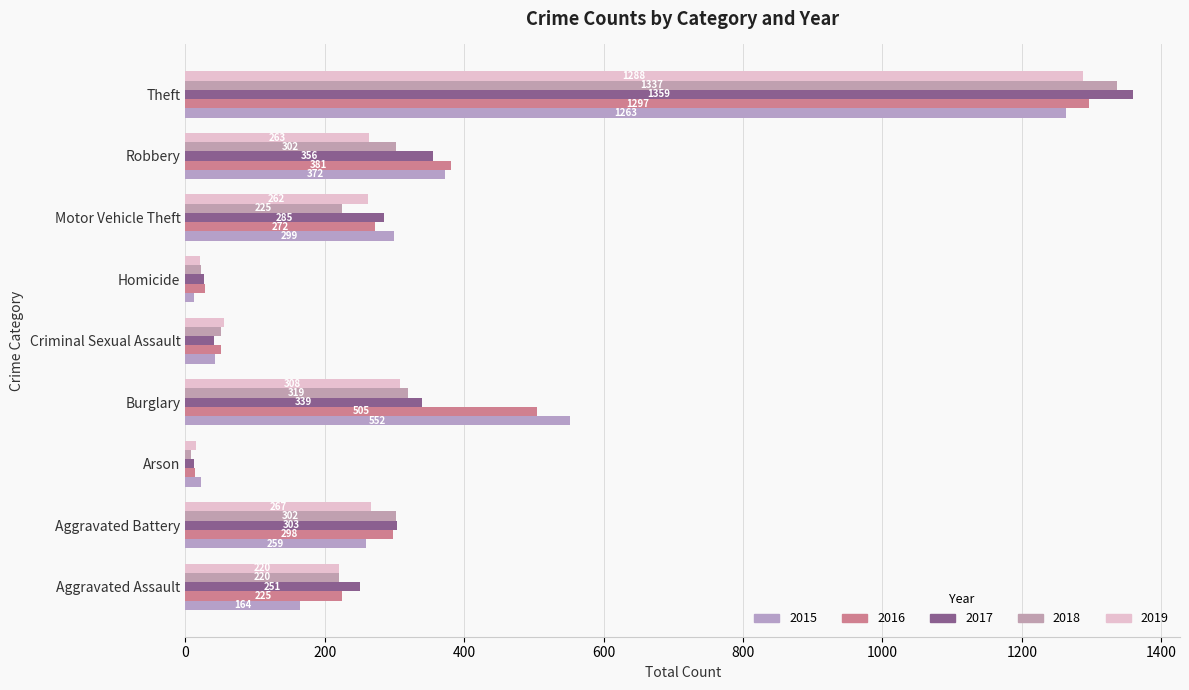

Which has a higher value, Aggravated Battery or Theft?

Theft